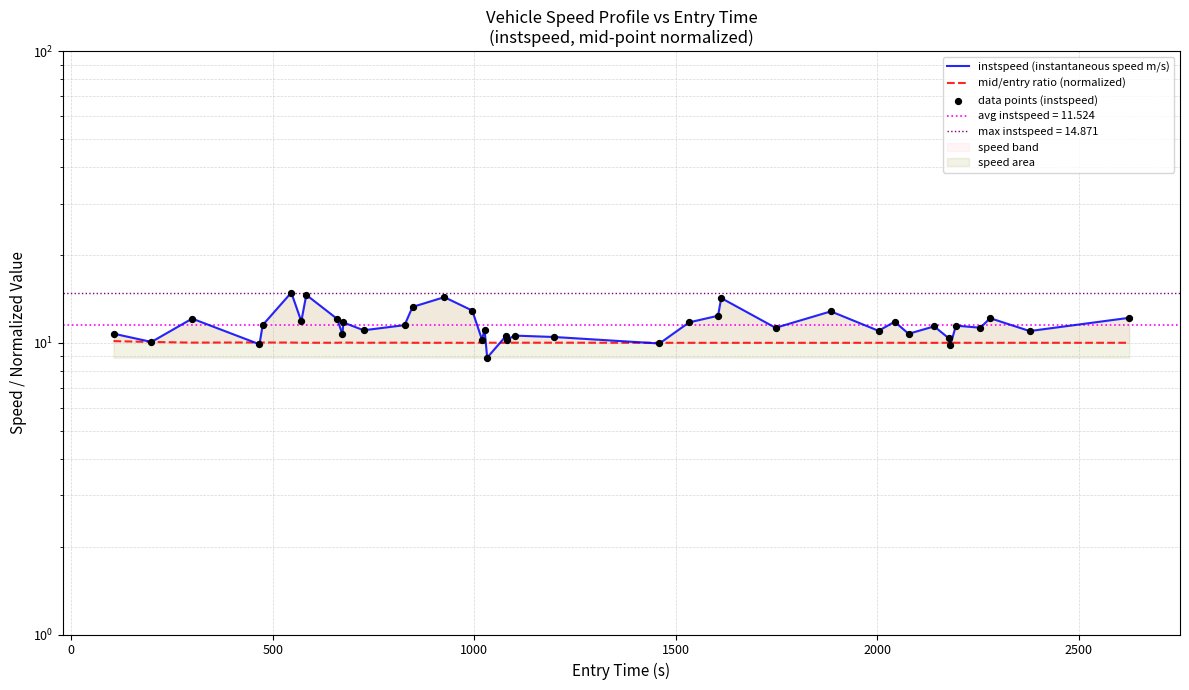

What is the total value across all series at 1500?

33.0